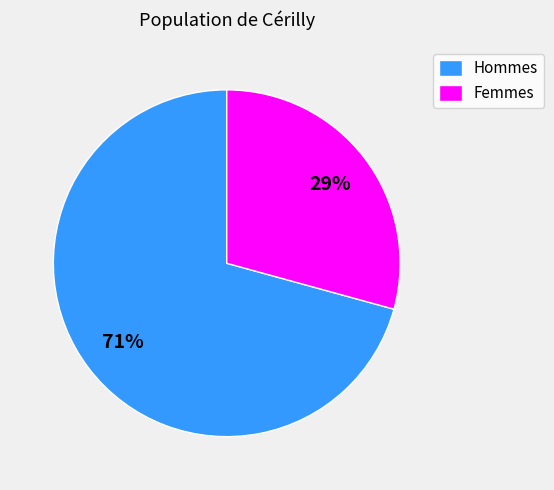

To the nearest percent, what percentage of the pie is Hommes?

71%